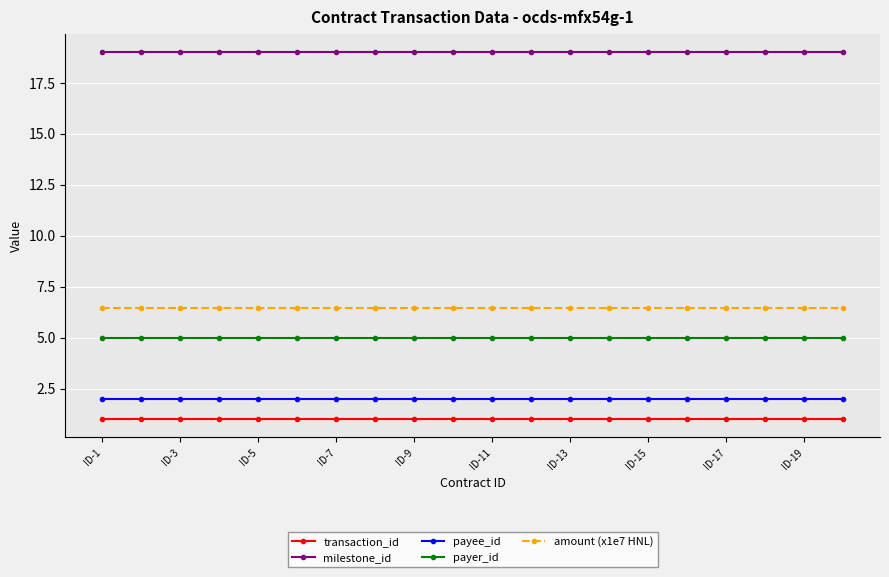

What is the sum of all milestone_id values?

380.0